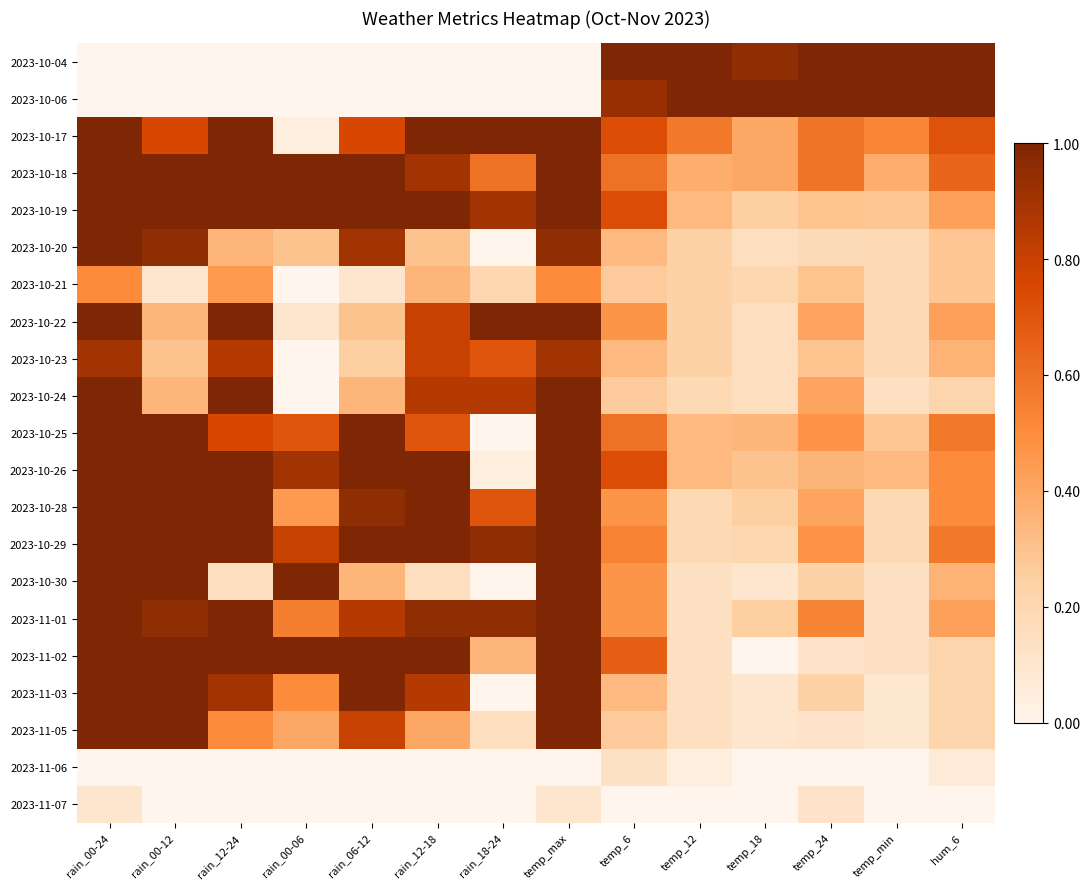

How many categories are shown in the chart?

14